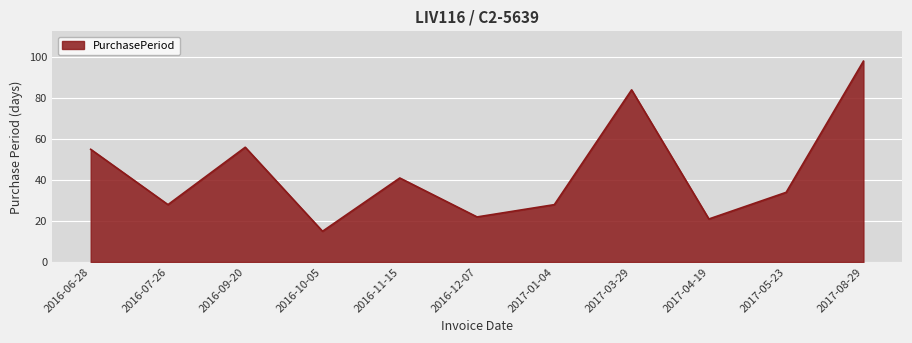

What is the difference between the values at 2016-10-05 and 2017-05-23?

19